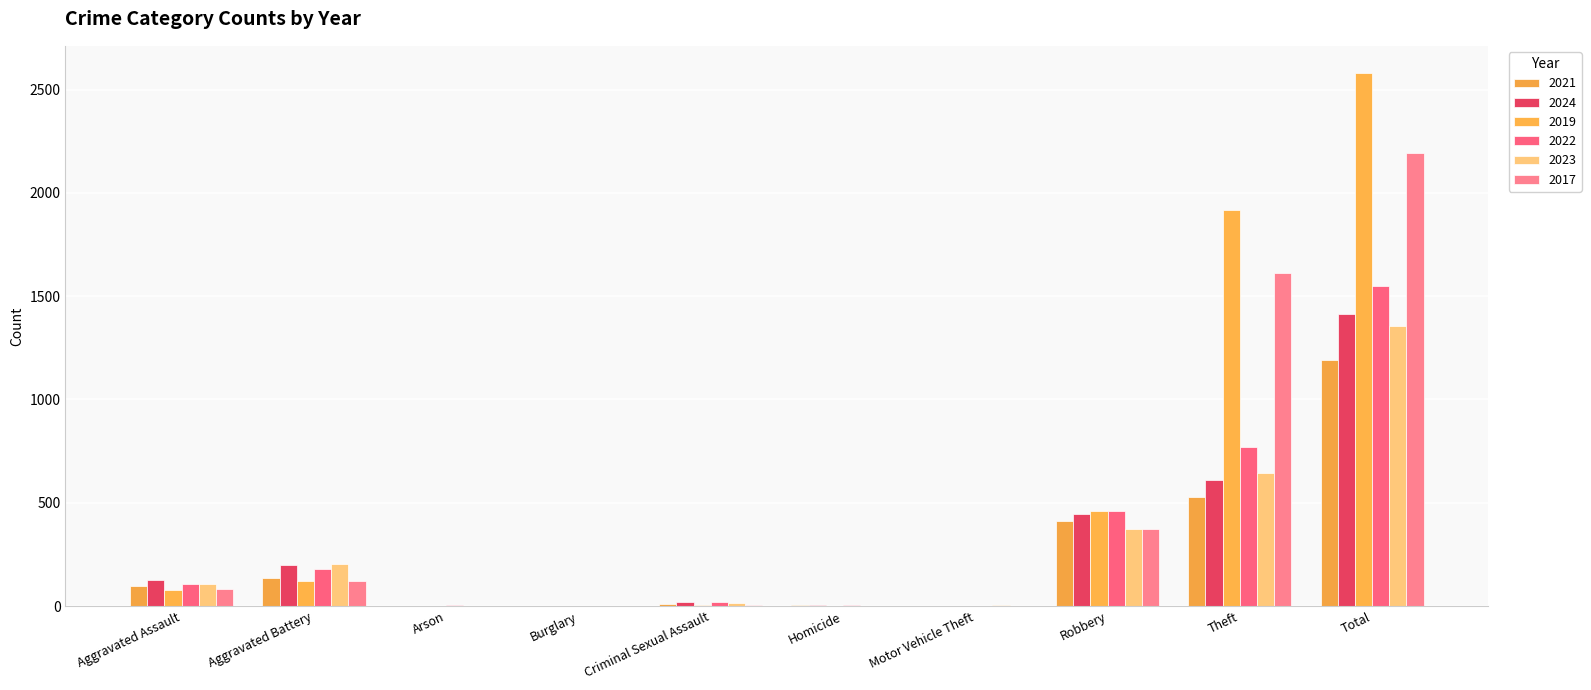

What is the maximum value for 2024?

1413